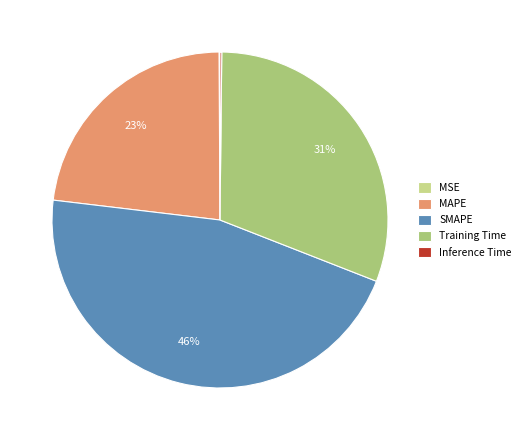

The MAPE slice represents 23% of the pie. True or false?

True